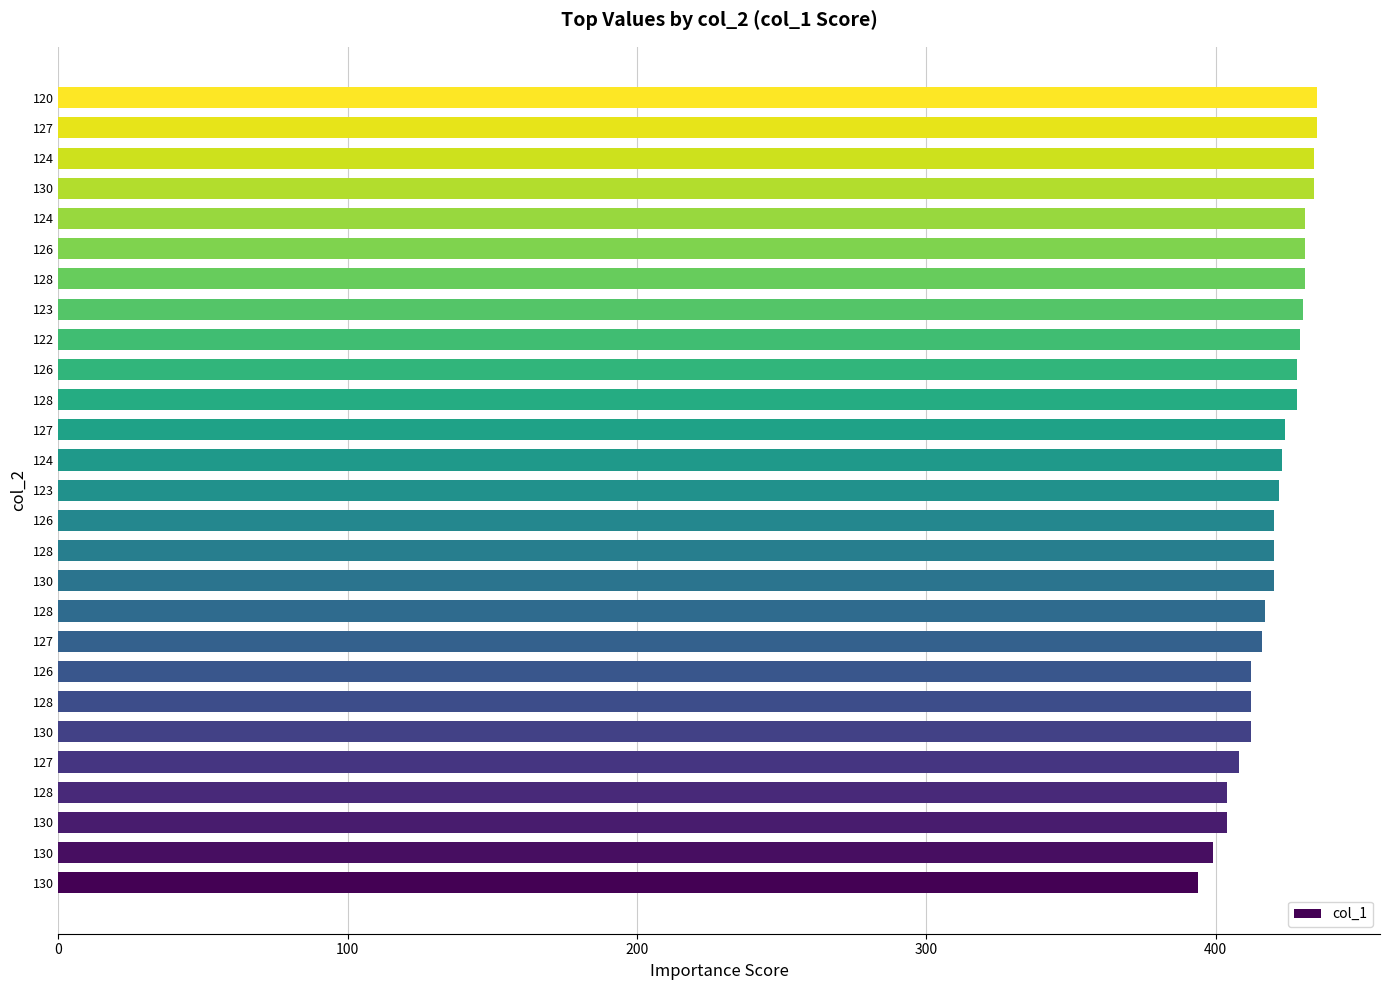

Does the chart contain any negative values?

No